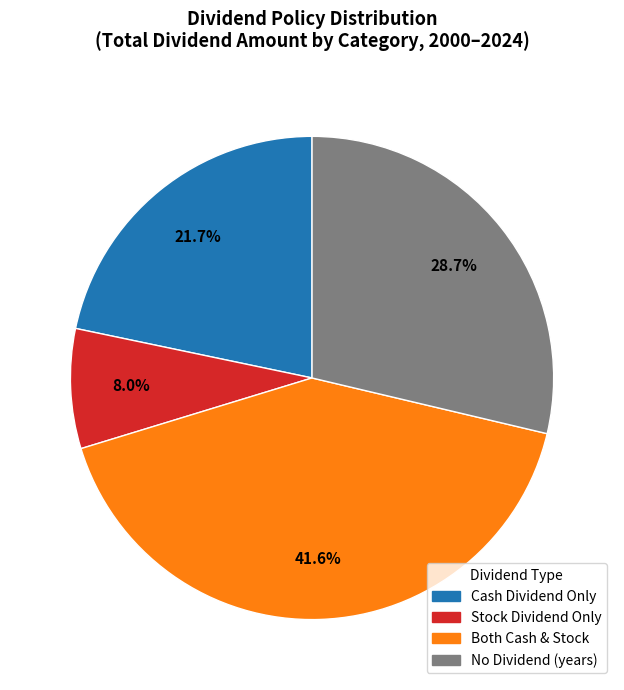

Does any single category account for the majority?

No